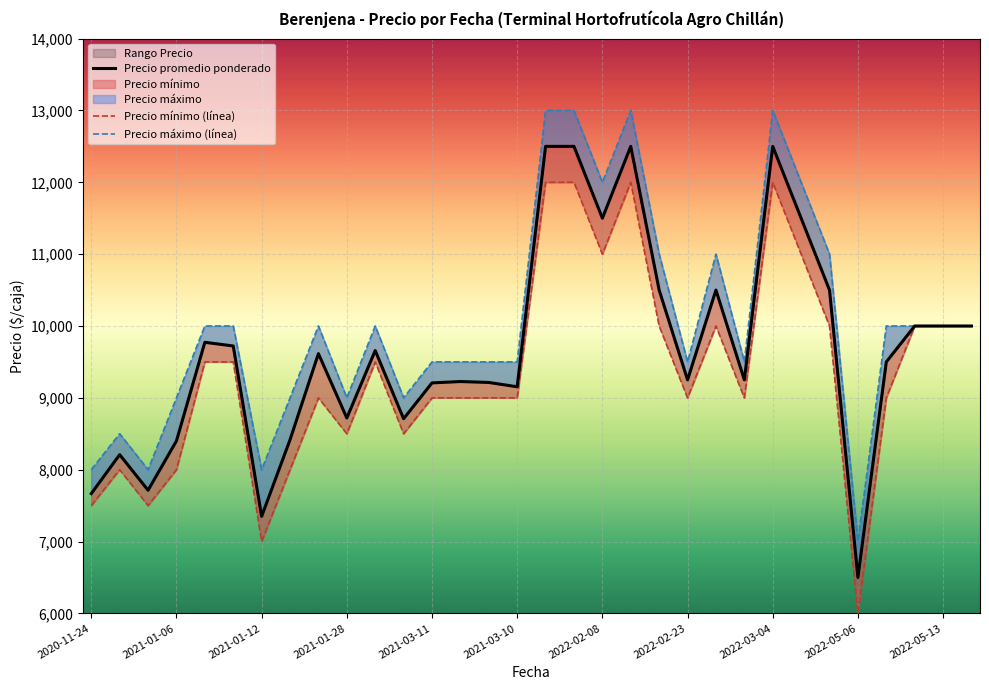

How many values in the Precio promedio ponderado series exceed 9615?

15